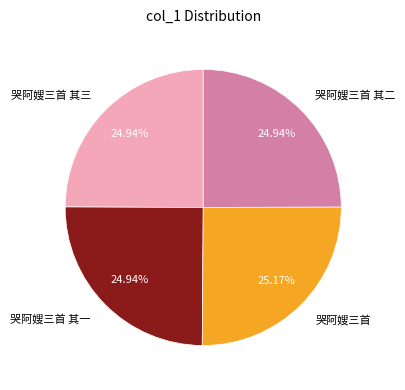

True or false: 哭阿嫂三首 其三 accounts for 33% of the total.

False